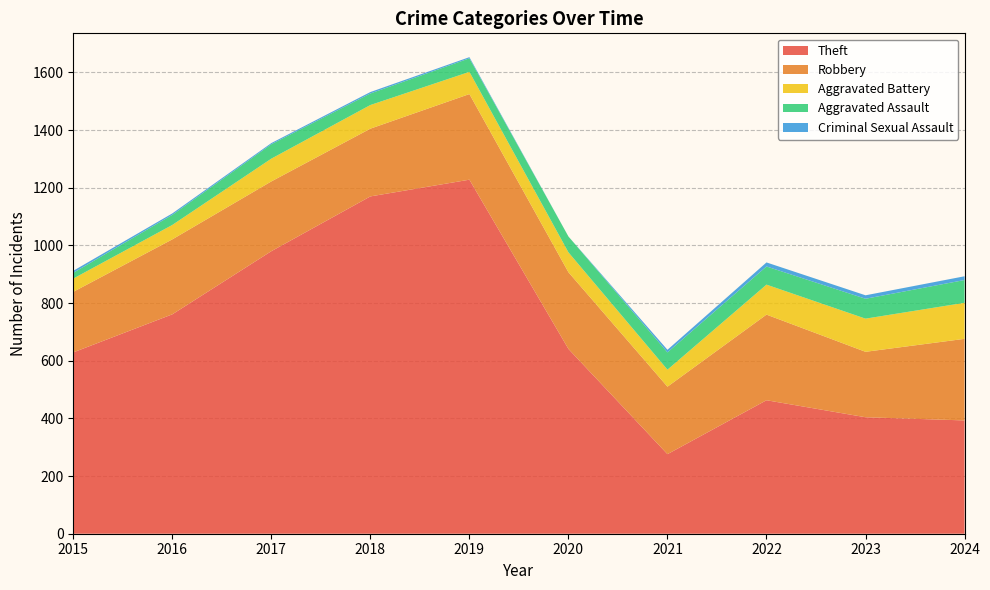

Reading left to right, transcribe all the data shown in this chart.

Theft: 2015=629	2016=761	2017=980	2018=1170	2019=1228	2020=641	2021=276	2022=463	2023=404	2024=393
Robbery: 2015=210	2016=260	2017=242	2018=235	2019=297	2020=266	2021=234	2022=297	2023=227	2024=283
Aggravated Battery: 2015=46	2016=50	2017=79	2018=82	2019=77	2020=69	2021=59	2022=104	2023=115	2024=125
Aggravated Assault: 2015=20	2016=35	2017=50	2018=40	2019=47	2020=55	2021=60	2022=63	2023=69	2024=79
Criminal Sexual Assault: 2015=7	2016=5	2017=4	2018=5	2019=4	2020=0	2021=9	2022=14	2023=12	2024=13